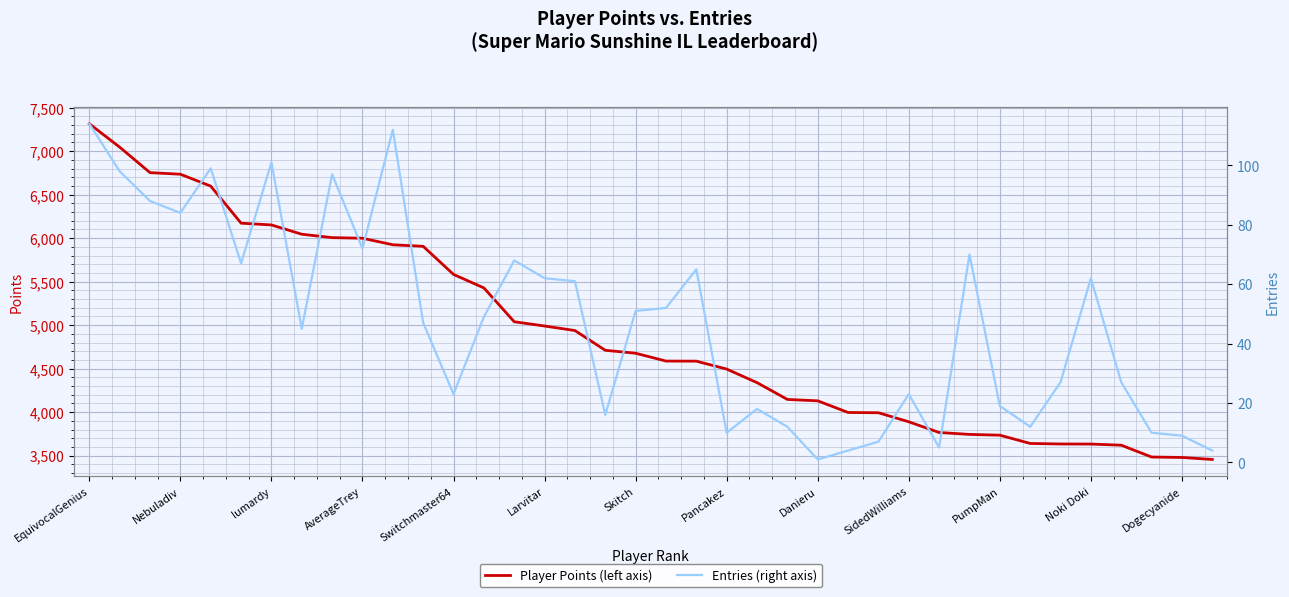

What position from the right is EquivocalGenius?

38